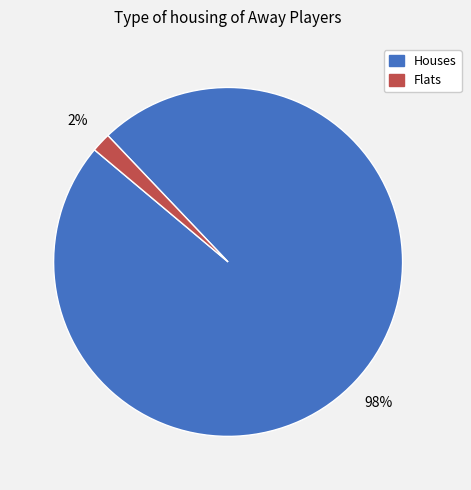

To the nearest percent, what is the average slice percentage?

50%